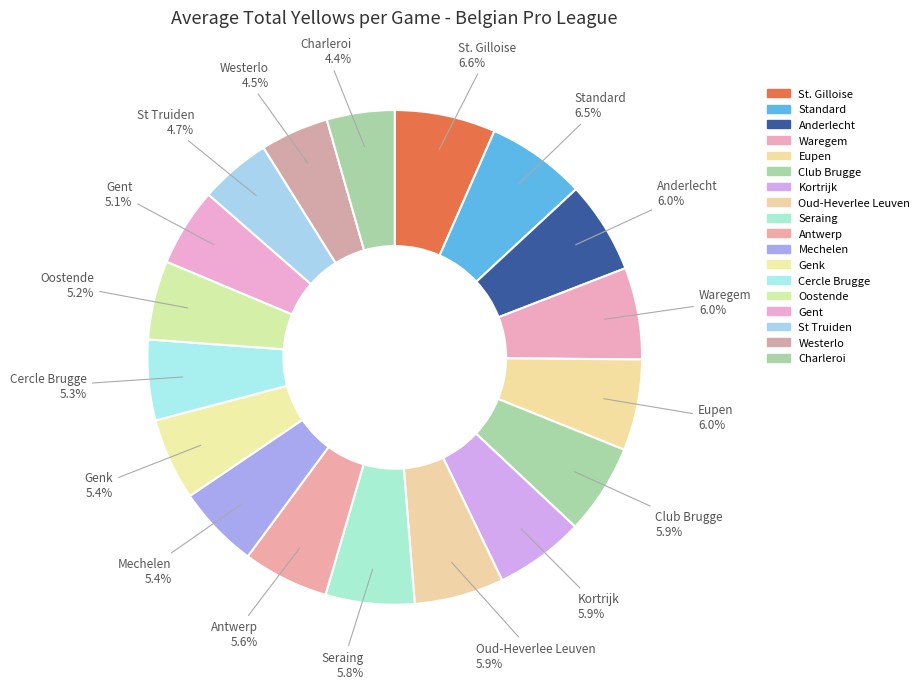

To the nearest percent, what is the average slice percentage?

6%